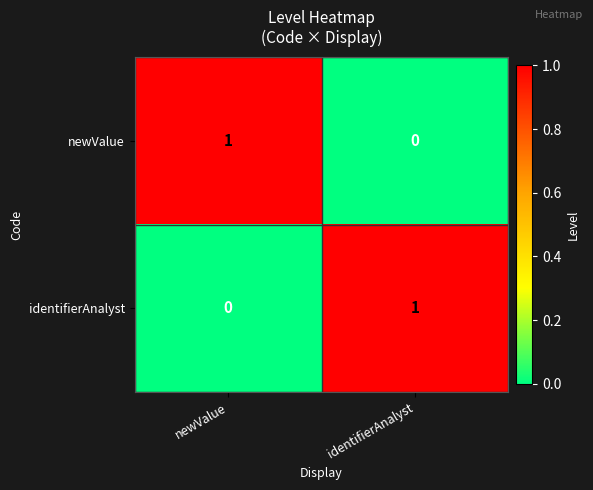

Where is newValue nearest to the value 0?

identifierAnalyst